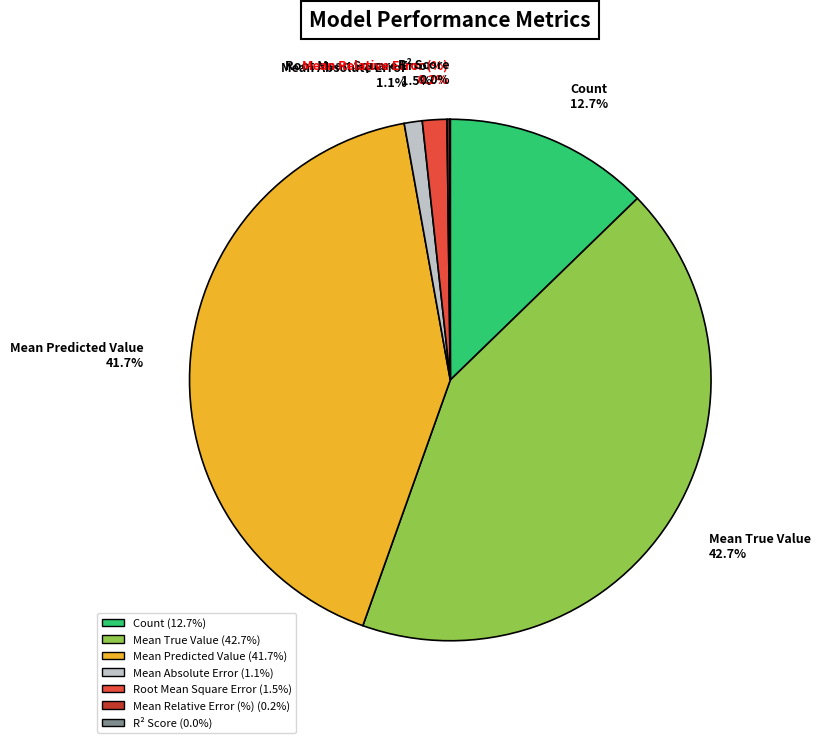

What percentage is the Count slice, to the nearest percent?

13%